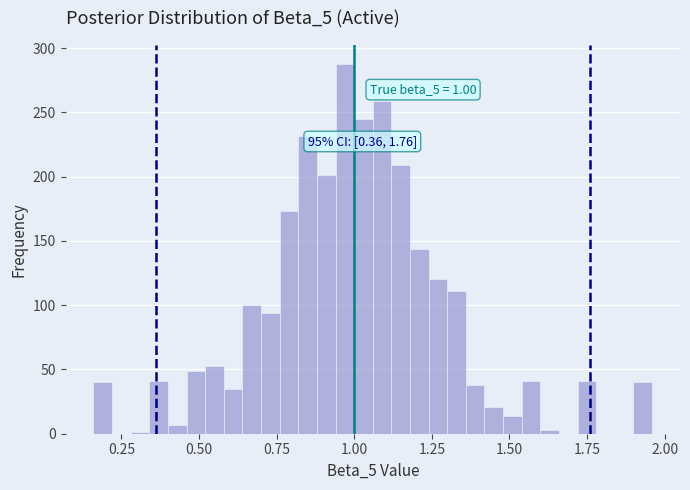

Around what value on the x-axis is the tallest bar? Give the approximate position of its centre, as read against the axis.

0.95